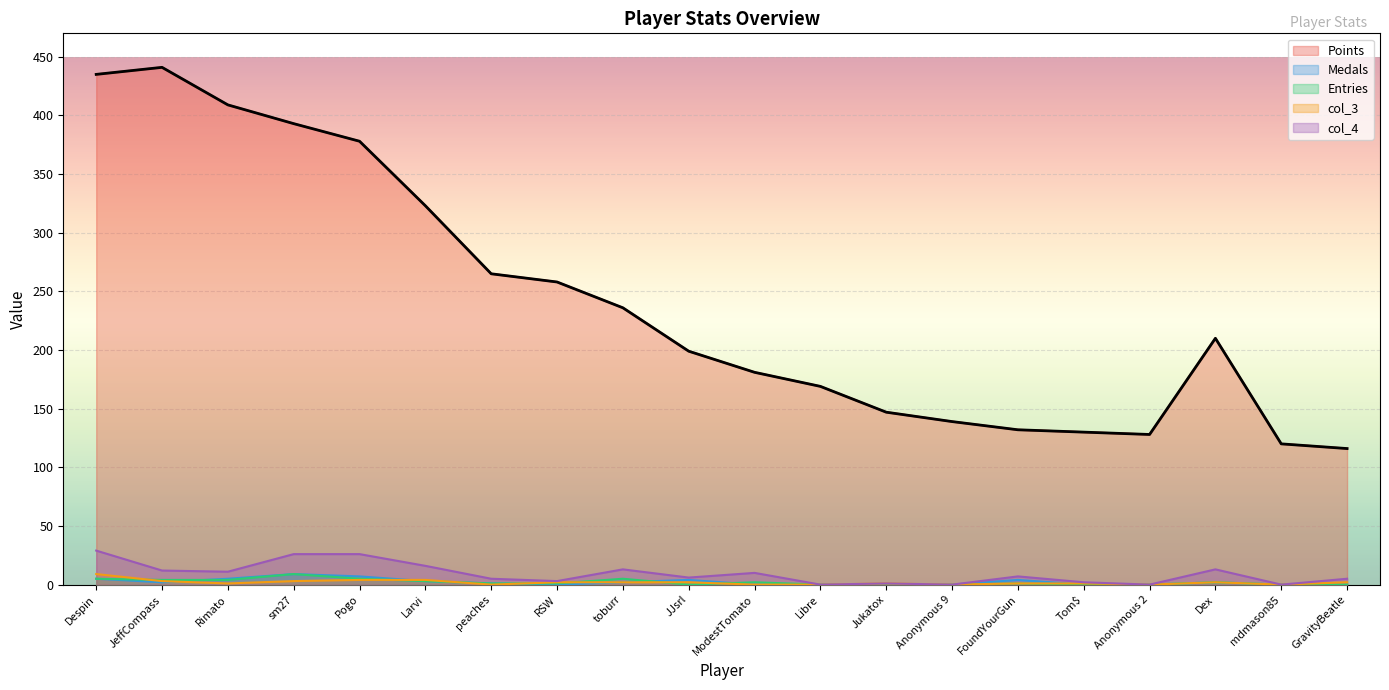

What is the highest value of the Entries series?

9